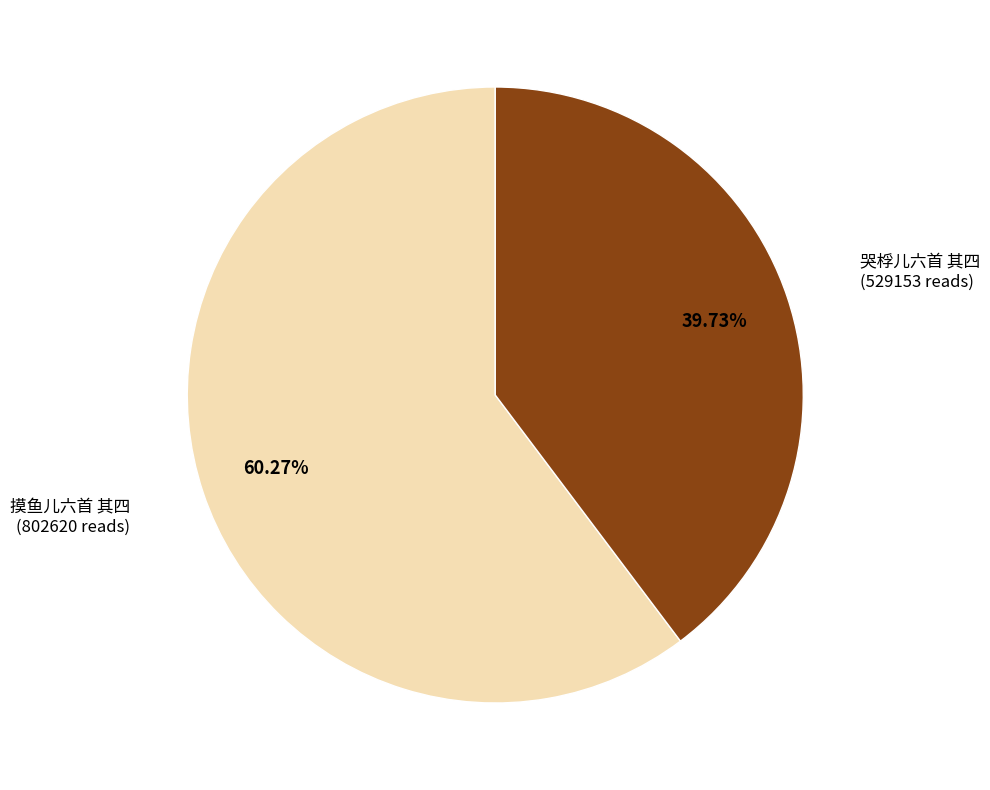

Which has a higher value, 摸鱼儿六首 其四 or 哭桴儿六首 其四?

摸鱼儿六首 其四